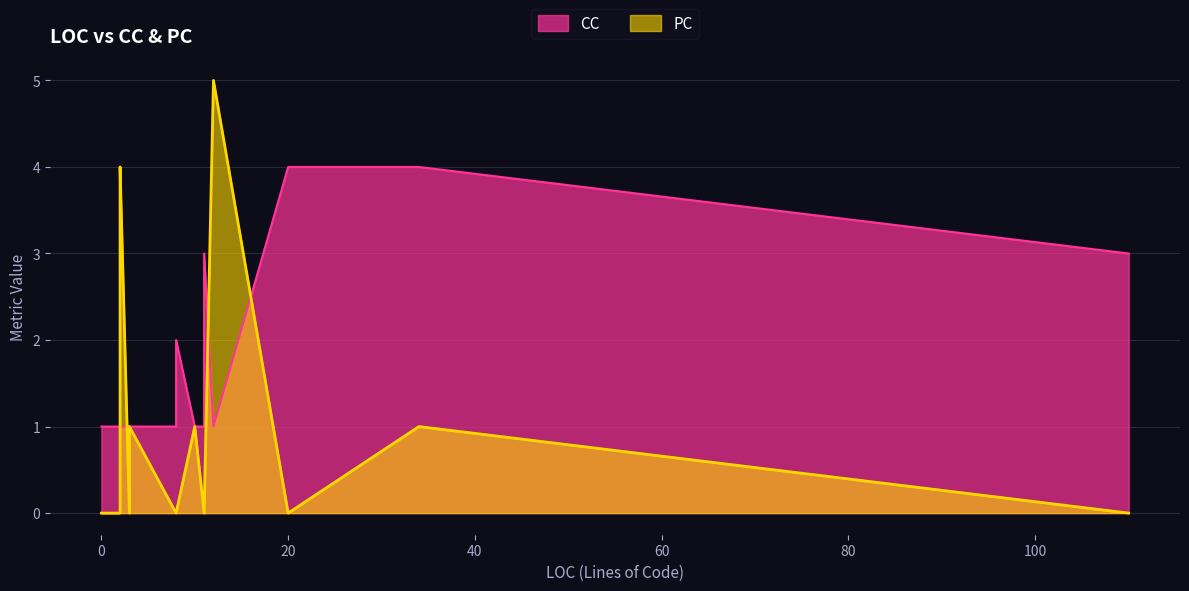

Rank the series by their maximum value, from highest to lowest.

PC, CC